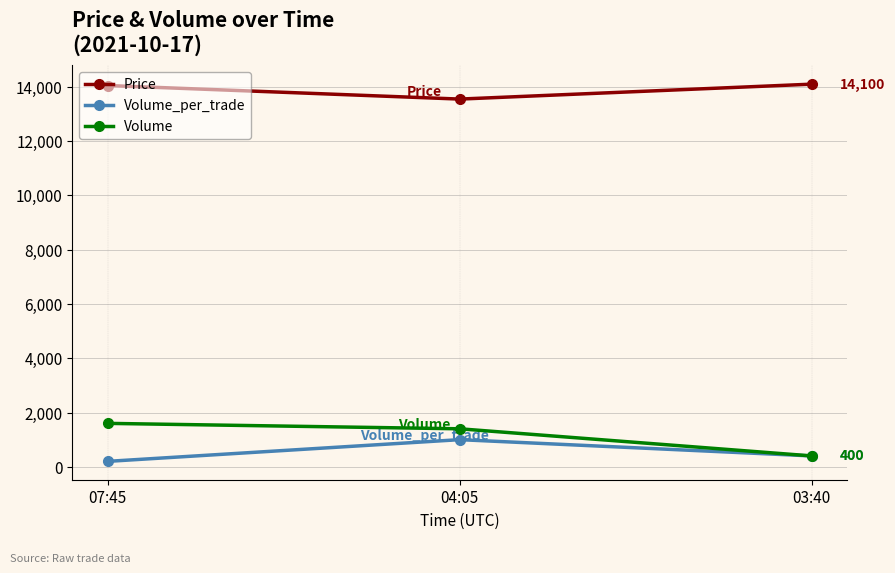

What is the maximum value shown in the chart?

14100